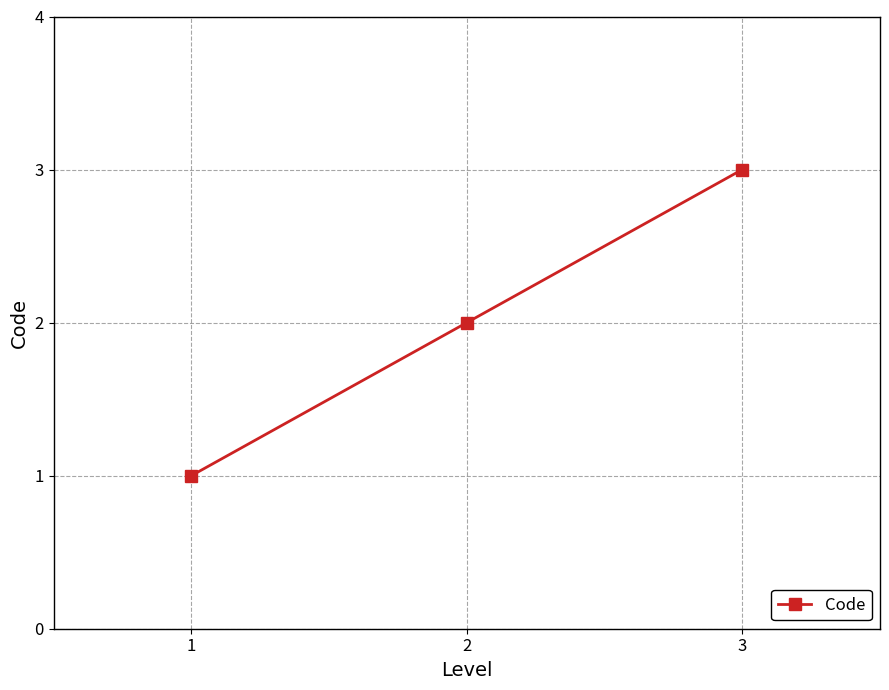

Rank the categories by value from lowest to highest.

1, 2, 3